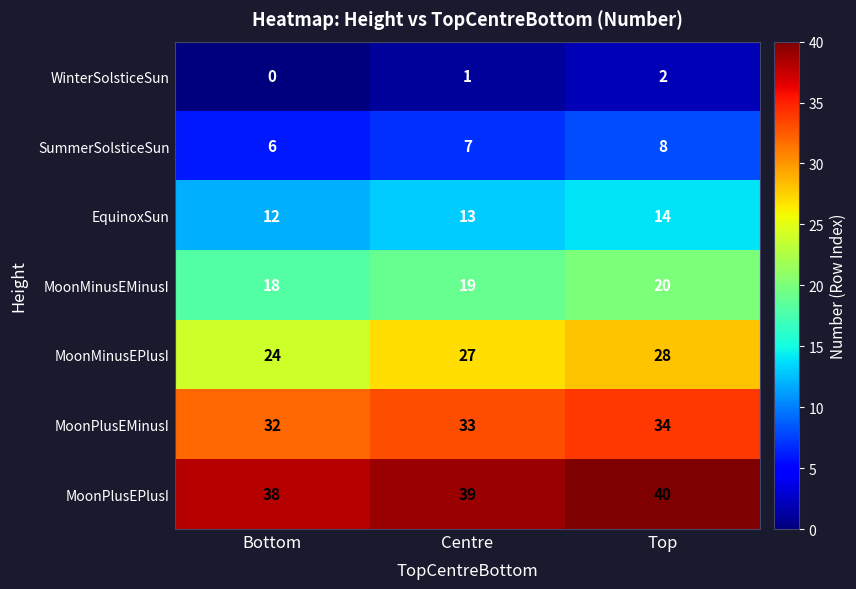

At which label does MoonMinusEPlusI reach its peak?

Top